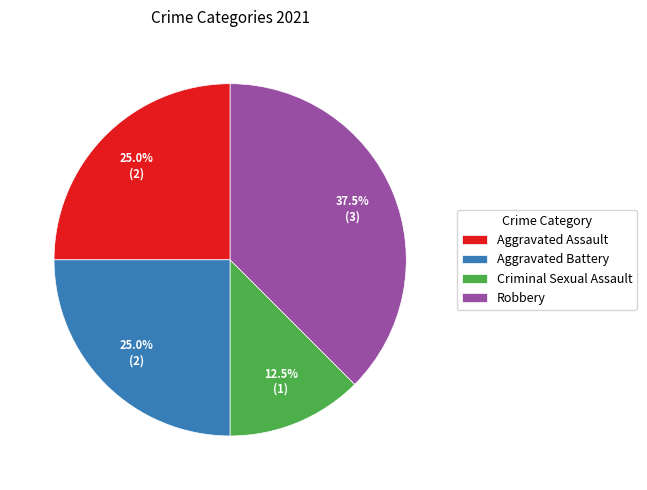

Does Aggravated Assault account for over 50% of the chart?

No